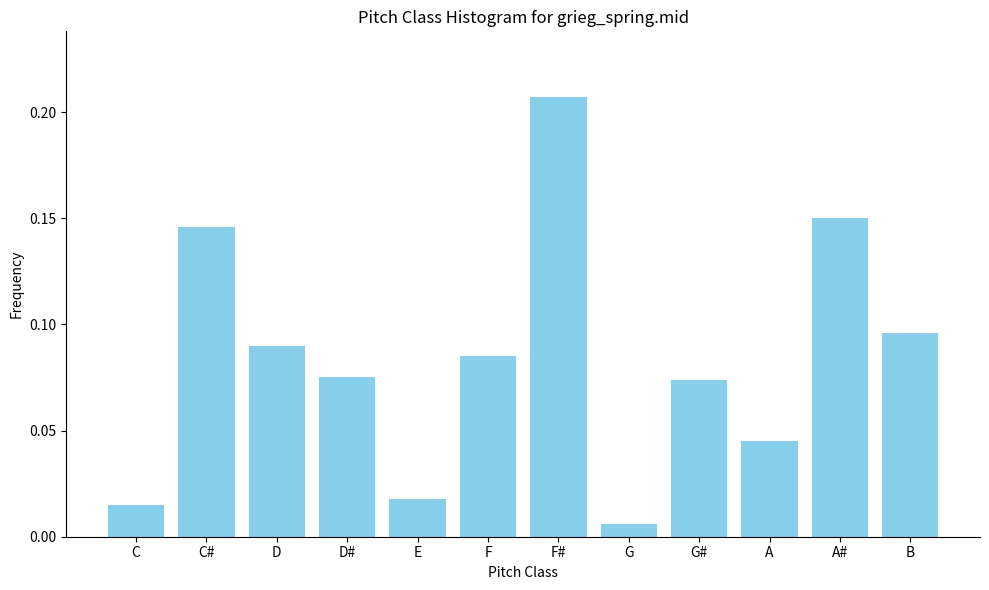

Which label corresponds to the largest value in the chart?

F#